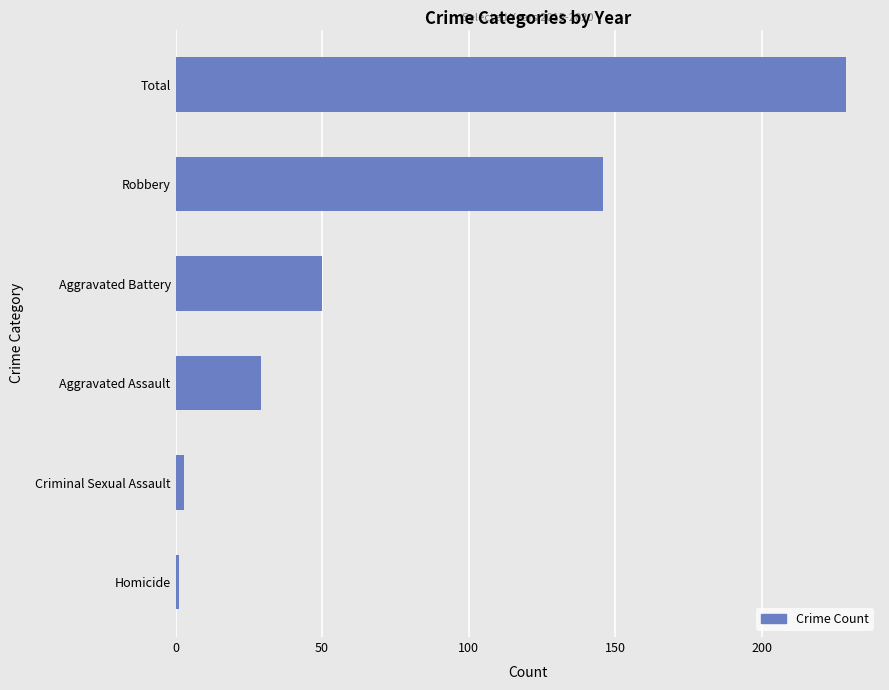

What is the sum of all values?

458